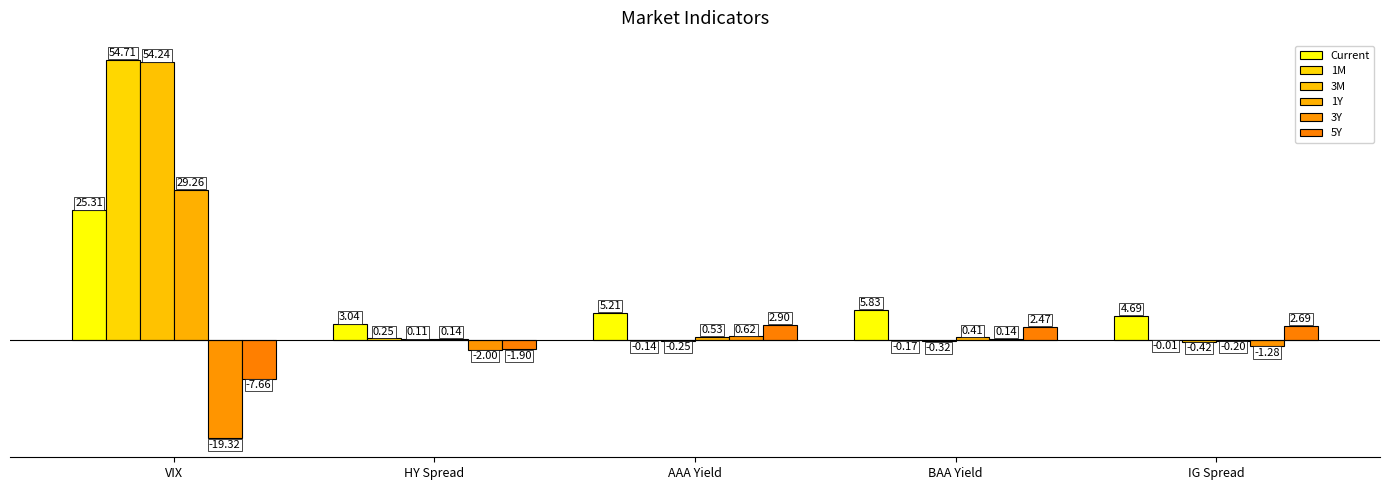

Which series has the largest total across all categories?

1M